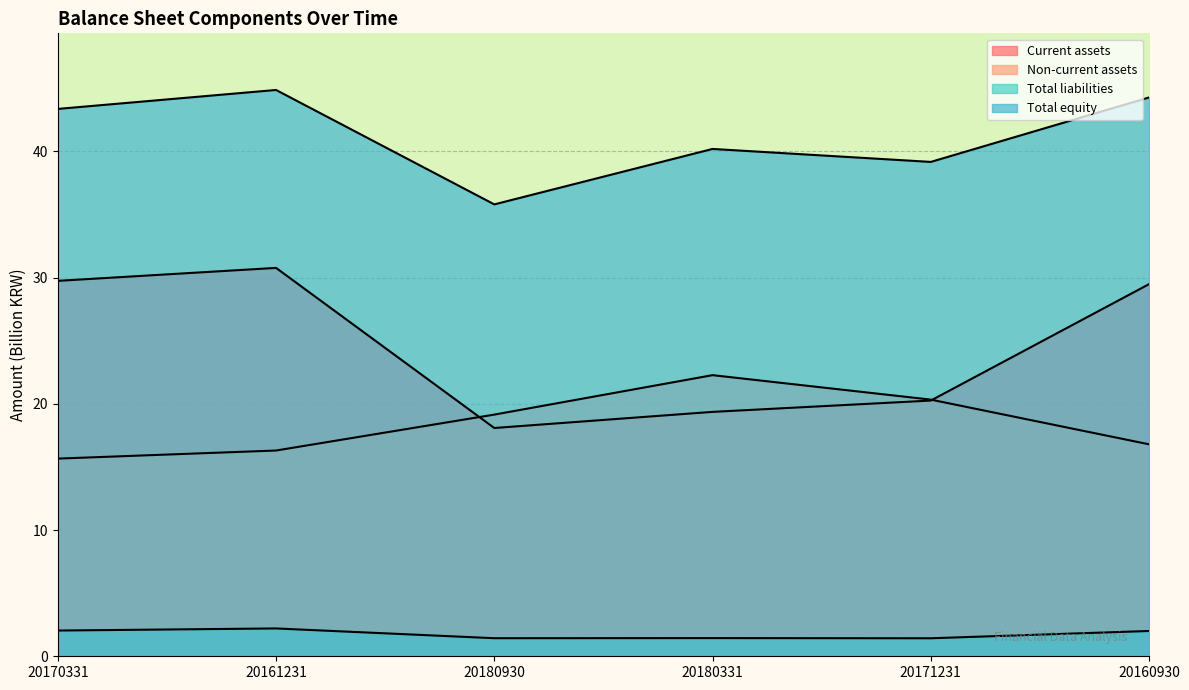

What is the average value of the Non-current assets series?

18.4